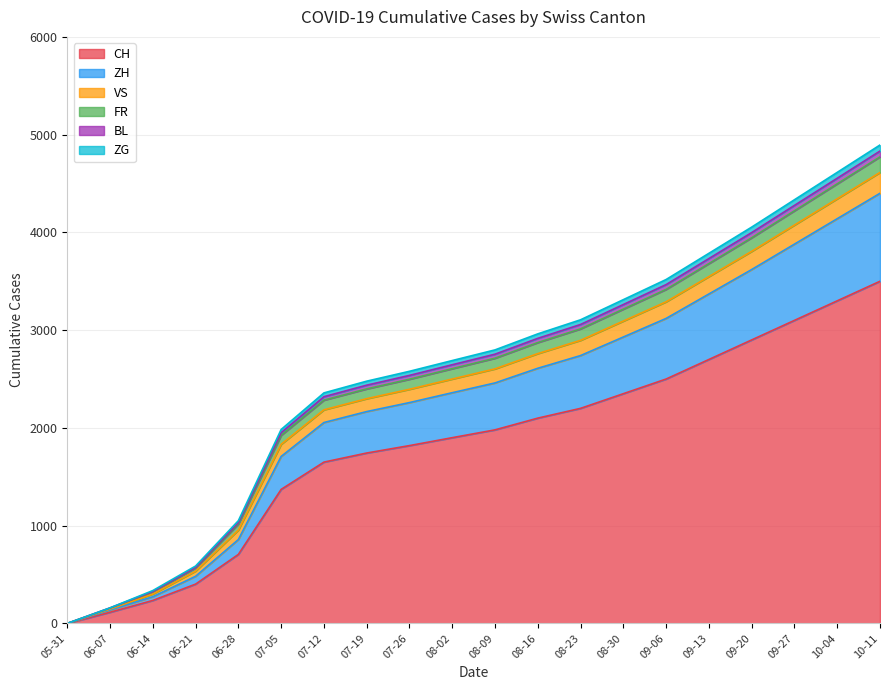

How many lines are shown in the chart?

6